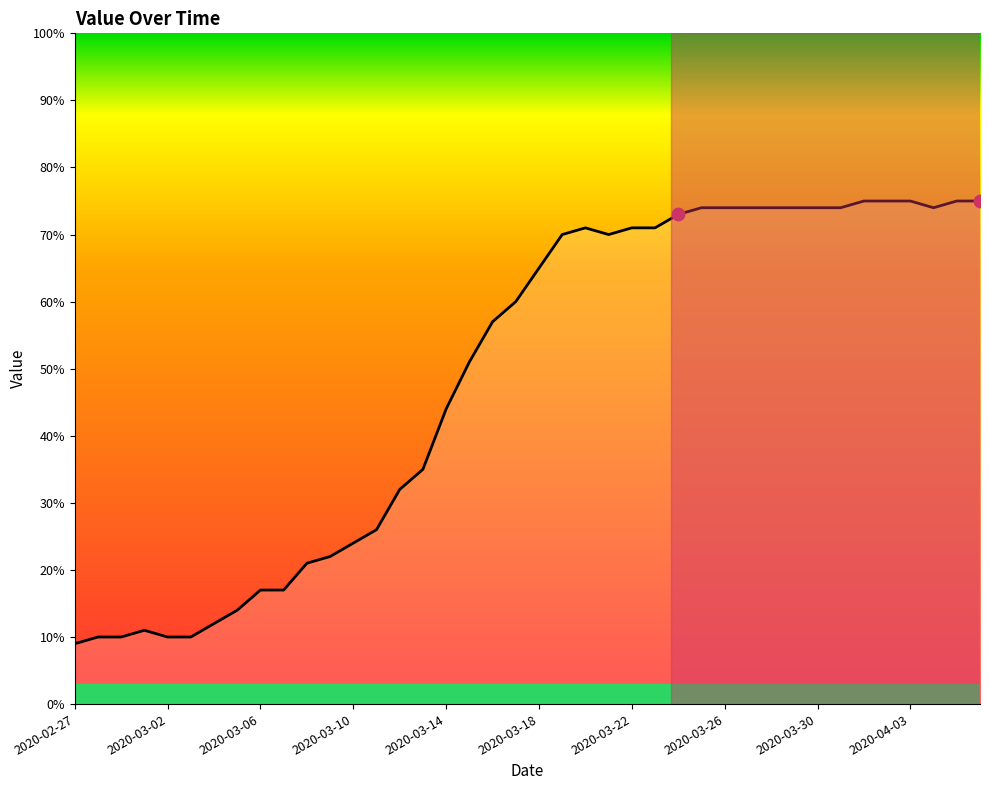

What is the greatest value displayed?

75